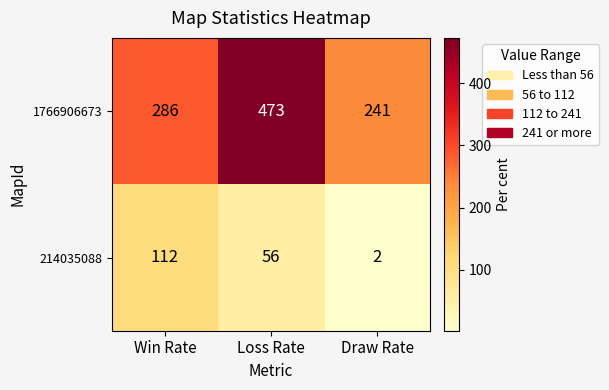

Which label corresponds to the largest value in the chart?

Loss Rate